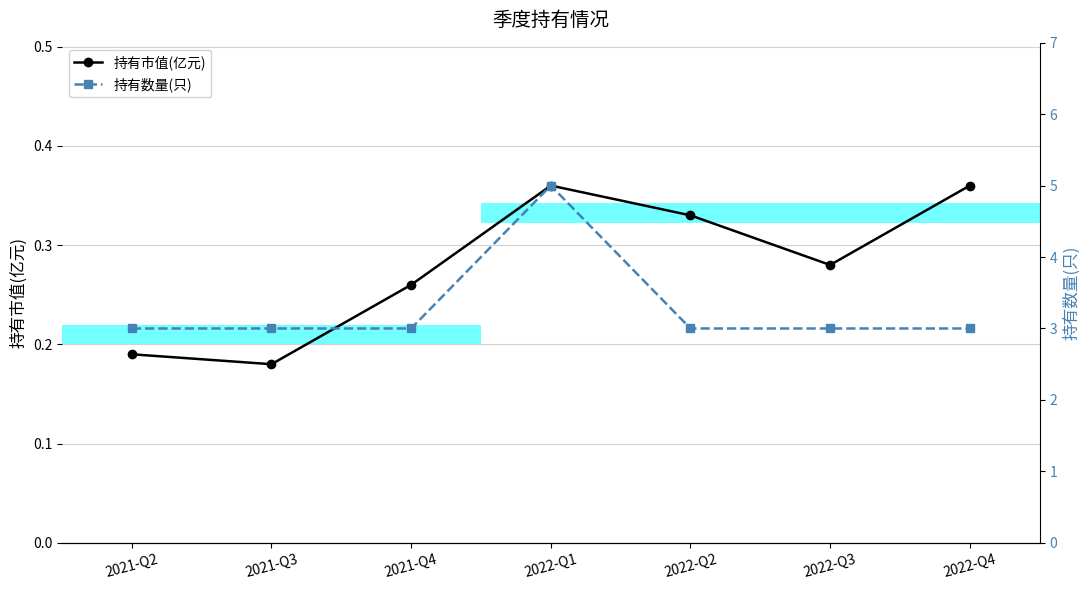

What is the difference between the maximum and second lowest values in the 持有市值(亿元) series?

0.2